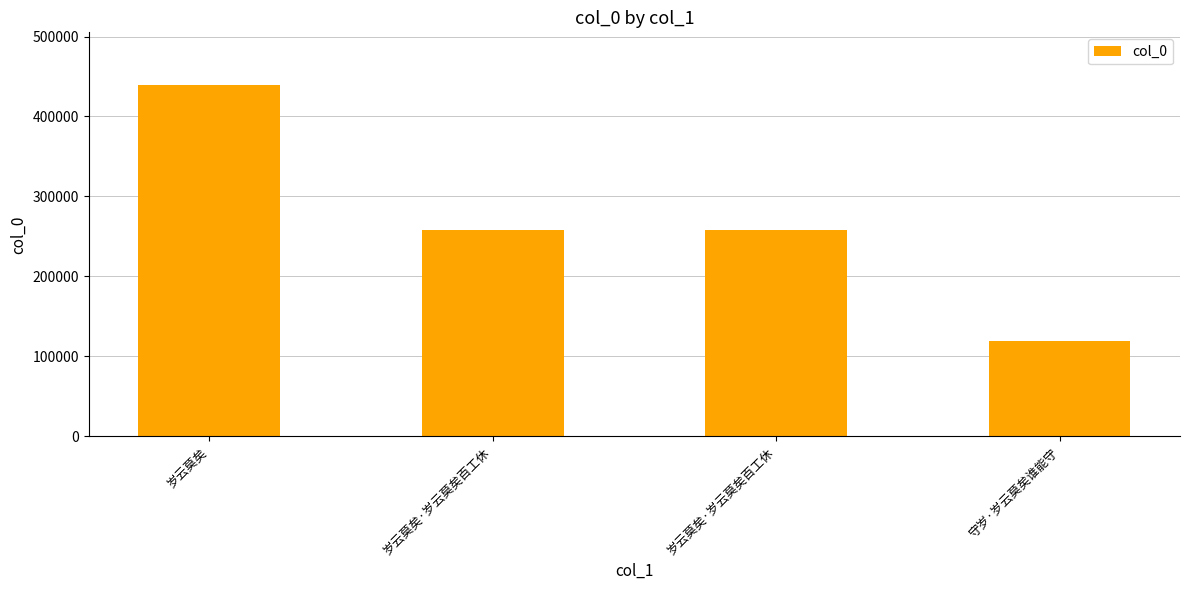

What is the label of the 3rd bar from the left?

岁云莫矣·岁云莫矣百工休